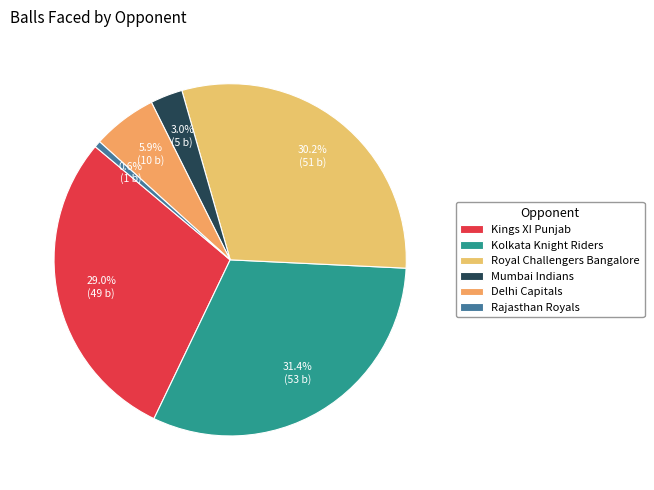

To the nearest percent, what portion does Kings XI Punjab represent?

29%